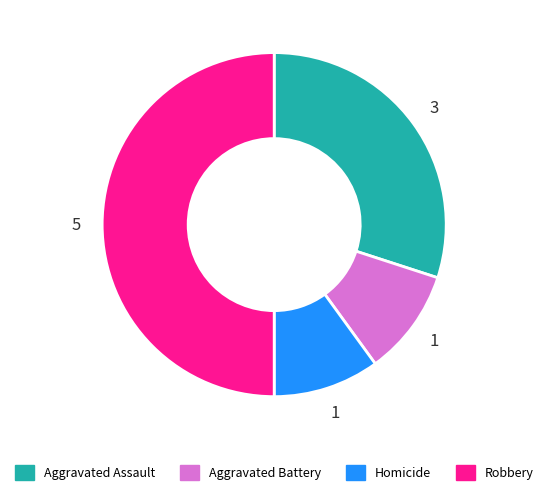

True or false: Robbery accounts for 50% of the total.

True